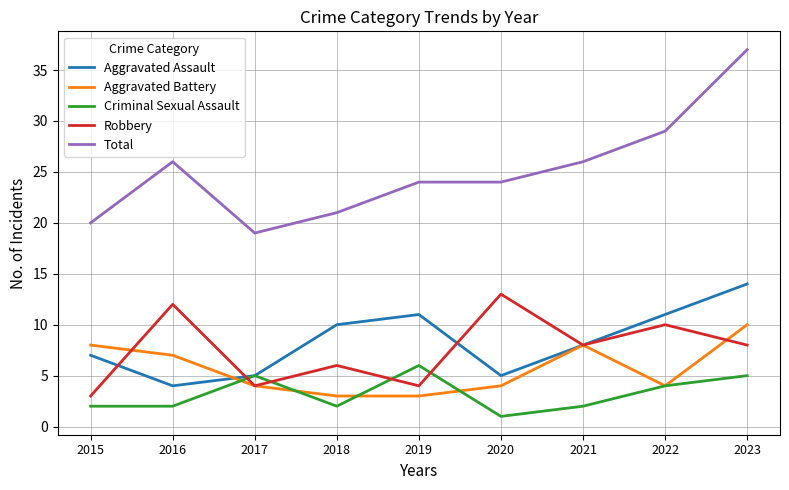

How many lines are shown in the chart?

5